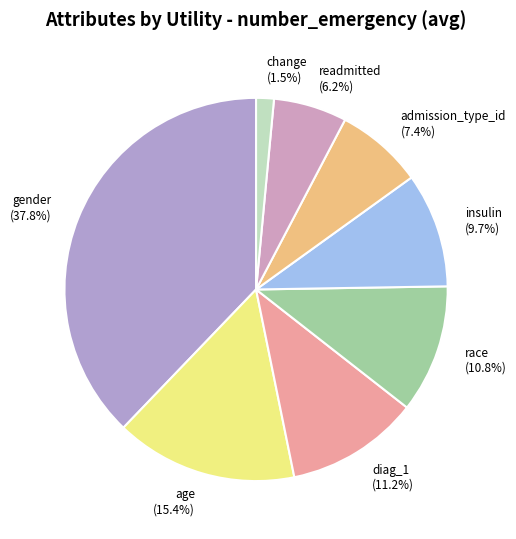

Which has a higher value, change or gender?

gender